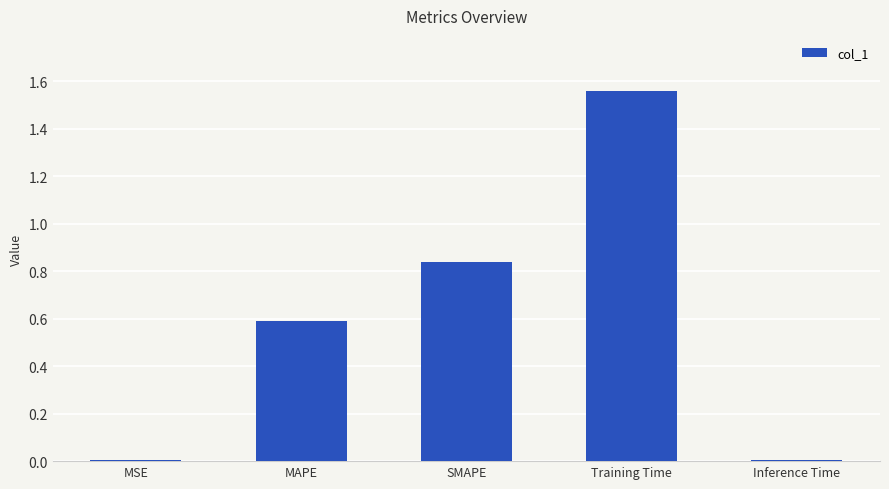

What is the sum of all values?

3.0